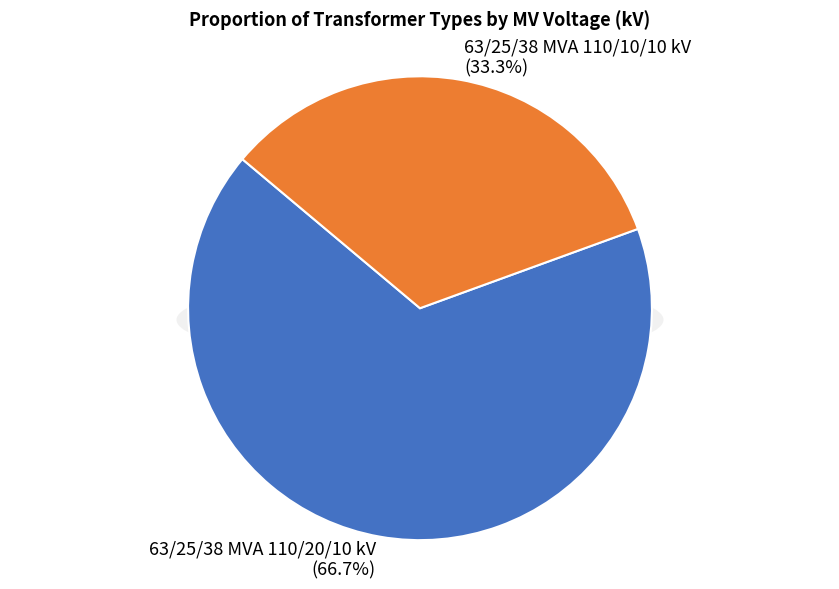

To the nearest percent, what percentage of the pie is 63/25/38 MVA 110/20/10 kV?

67%